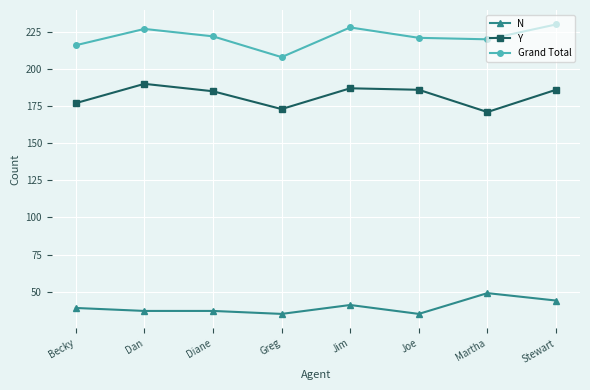

What is the label of the 1st point from the right?

Stewart